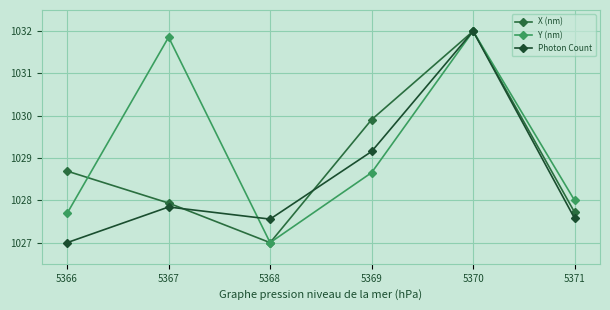

Reading left to right, list all the values displayed in this chart.

X (nm): 1028.7	1027.9	1027.0	1029.9	1032.0	1027.7
Y (nm): 1027.7	1031.9	1027.0	1028.7	1032.0	1028.0
Photon Count: 1027.0	1027.8	1027.6	1029.2	1032.0	1027.6